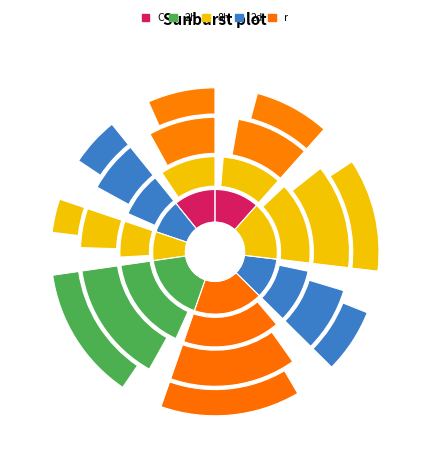

How many segments does this pie chart have?

8